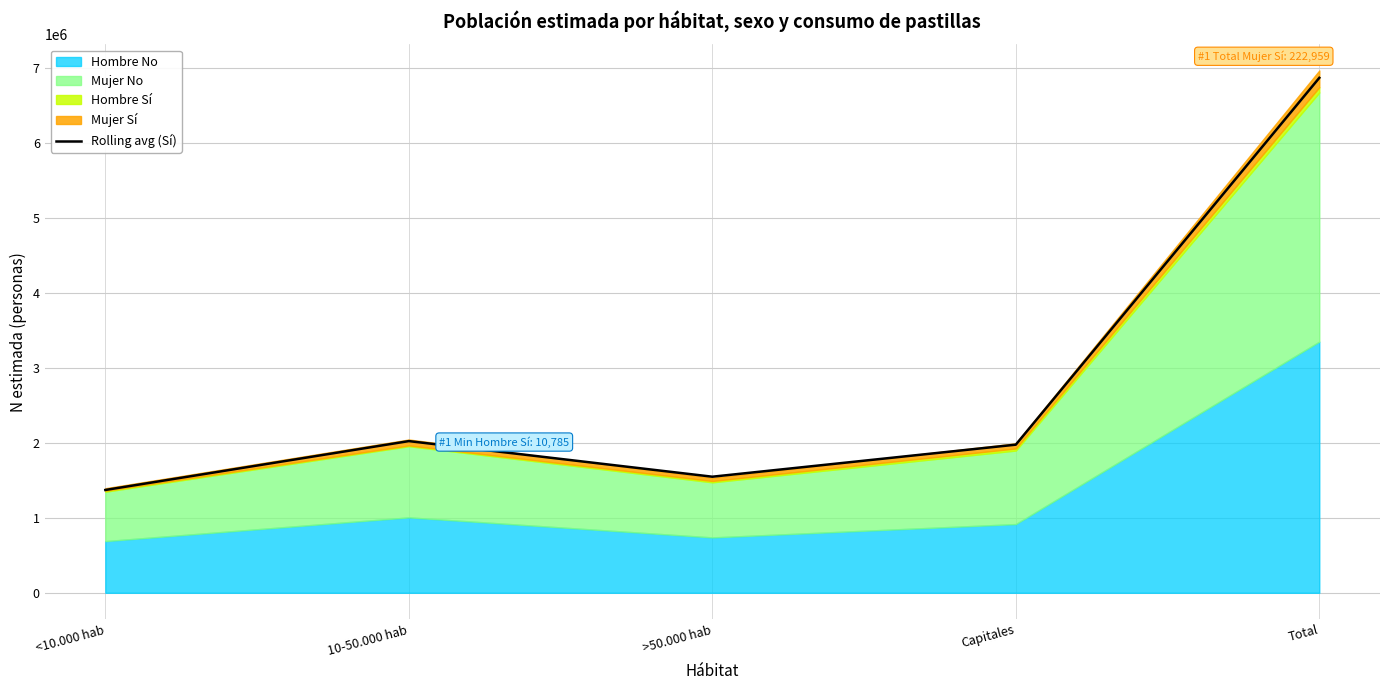

What is the value of the 4th point from the left?

1974636.5